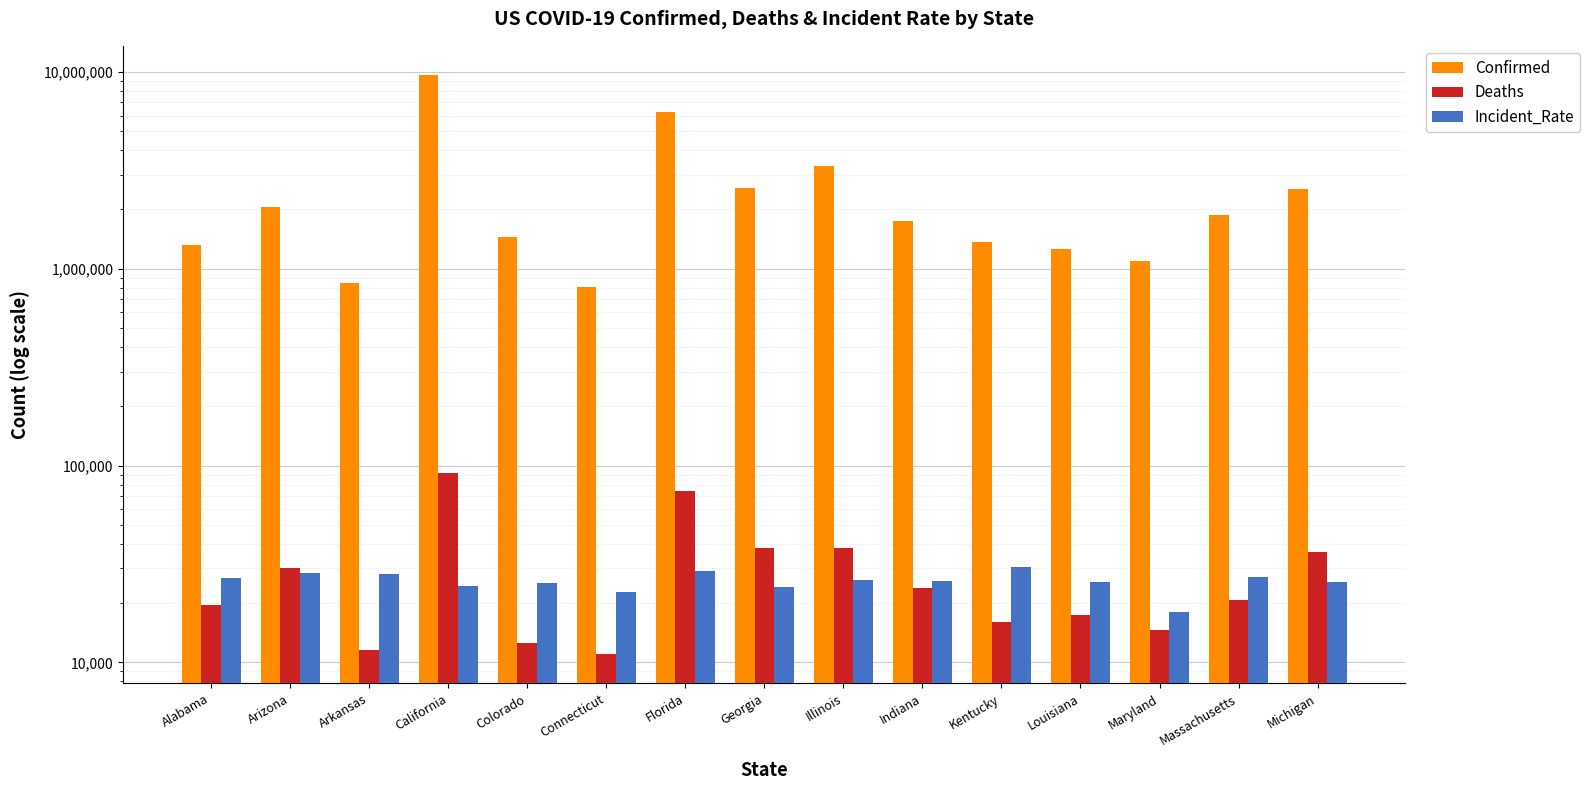

Between Arkansas and Georgia, which is larger?

Georgia